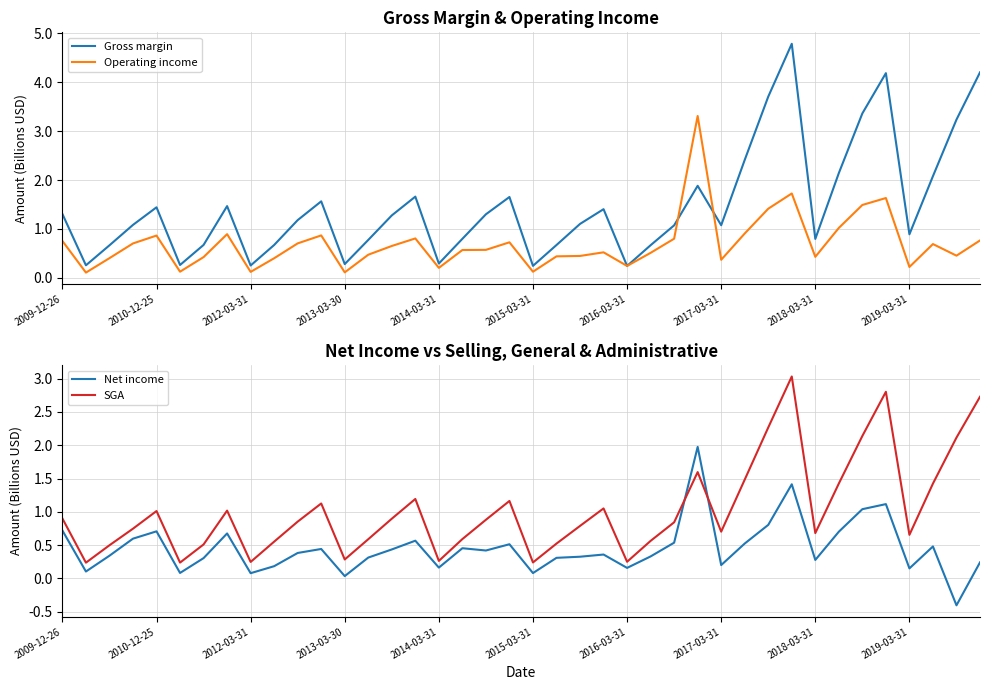

True or false: Net income and SGA intersect in this chart.

True